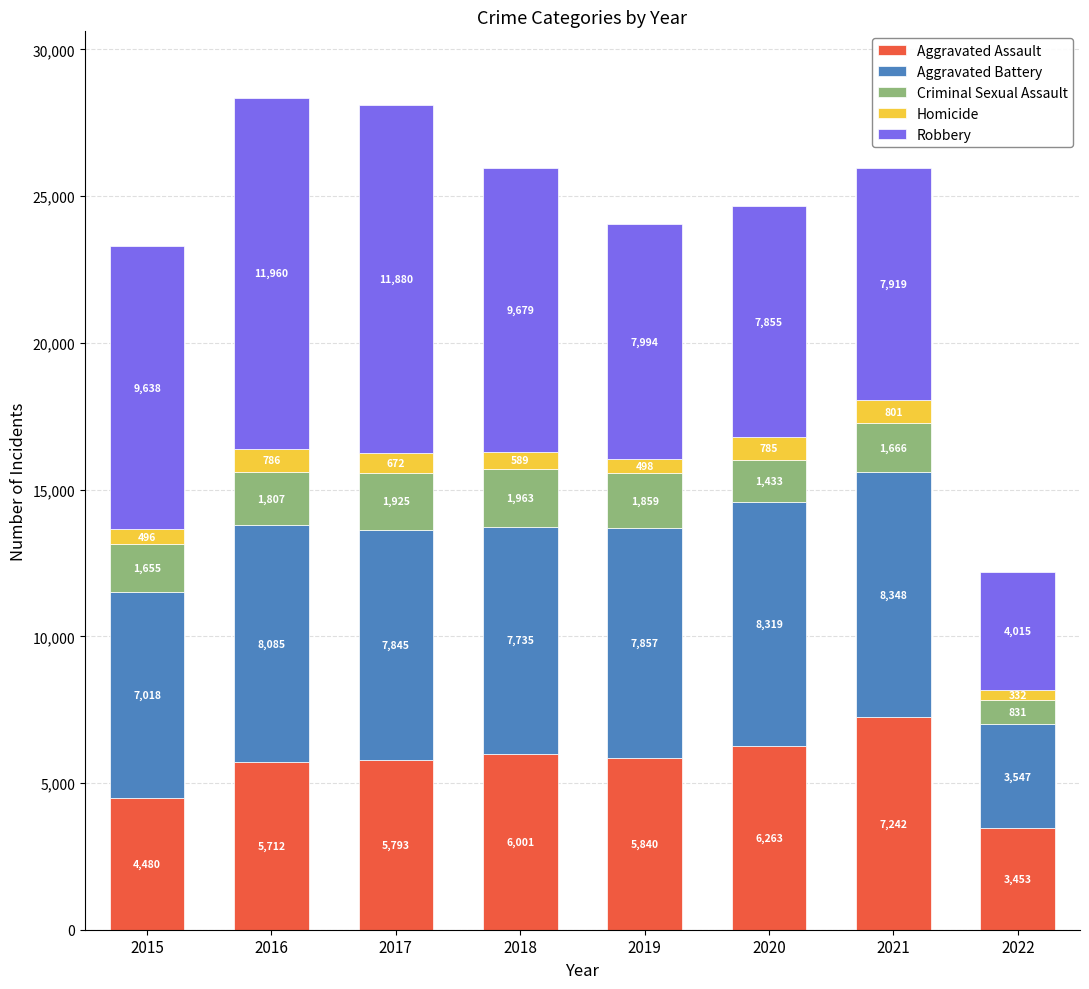

Which category has the highest value in the Aggravated Assault series?

2021